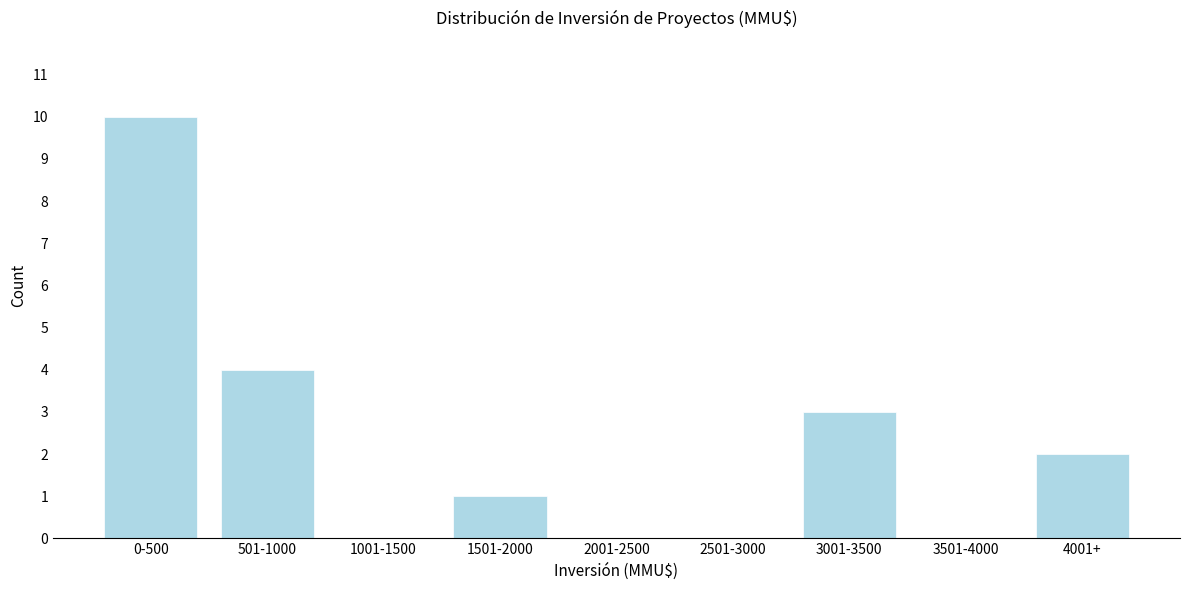

Reading right to left, transcribe all the data shown in this chart.

4001+=2	3501-4000=0	3001-3500=3	2501-3000=0	2001-2500=0	1501-2000=1	1001-1500=0	501-1000=4	0-500=10